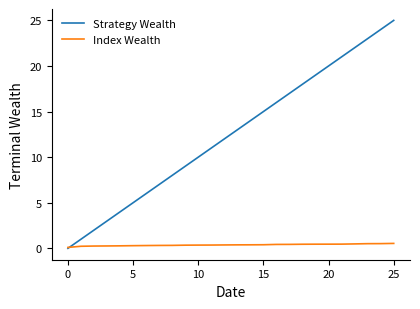

List the series in order of their overall mean, lowest first.

Index Wealth, Strategy Wealth